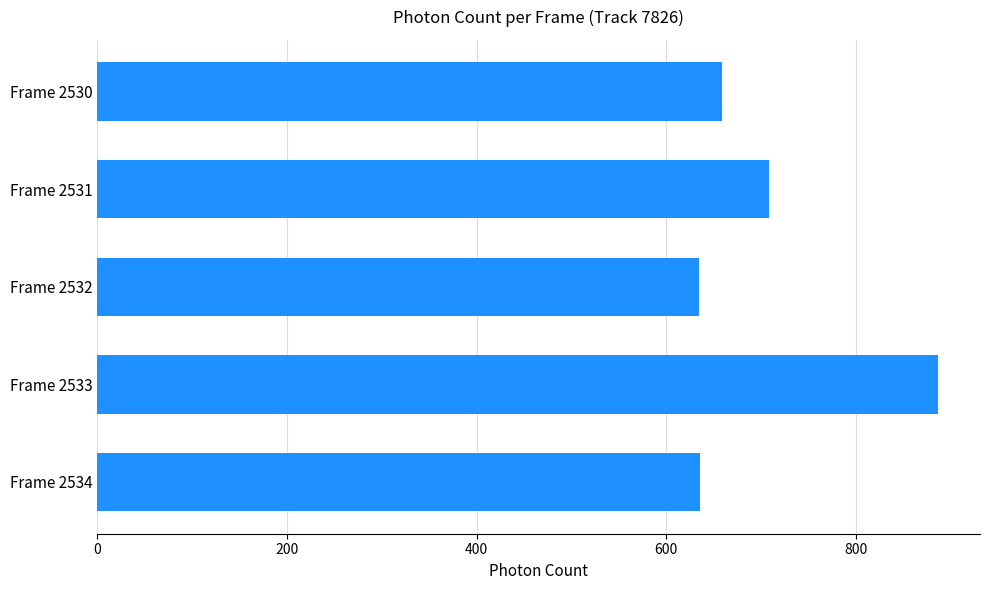

At which category does the chart reach its peak across all series?

Frame 2533